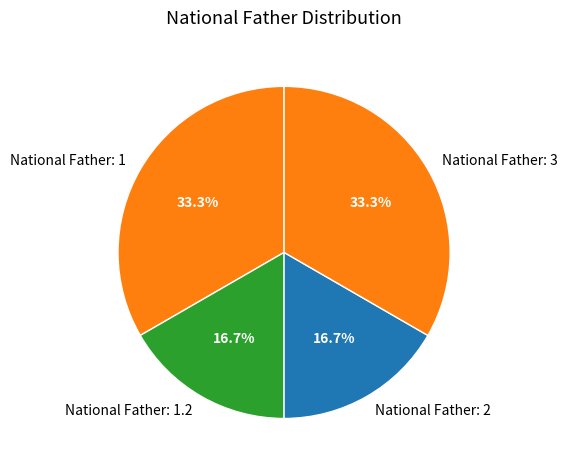

How many slices are in this pie chart?

4